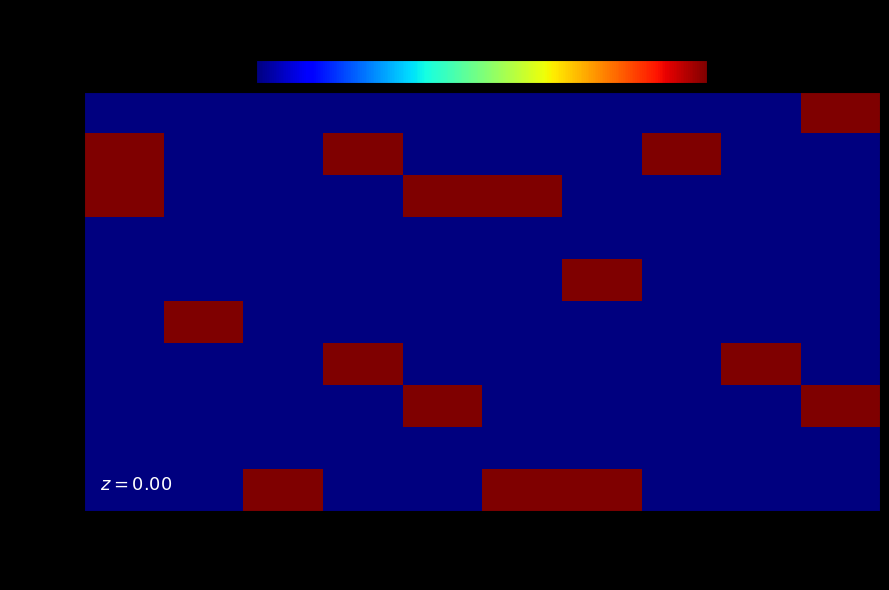

Which category has the highest value in the row_1 series?

col_0